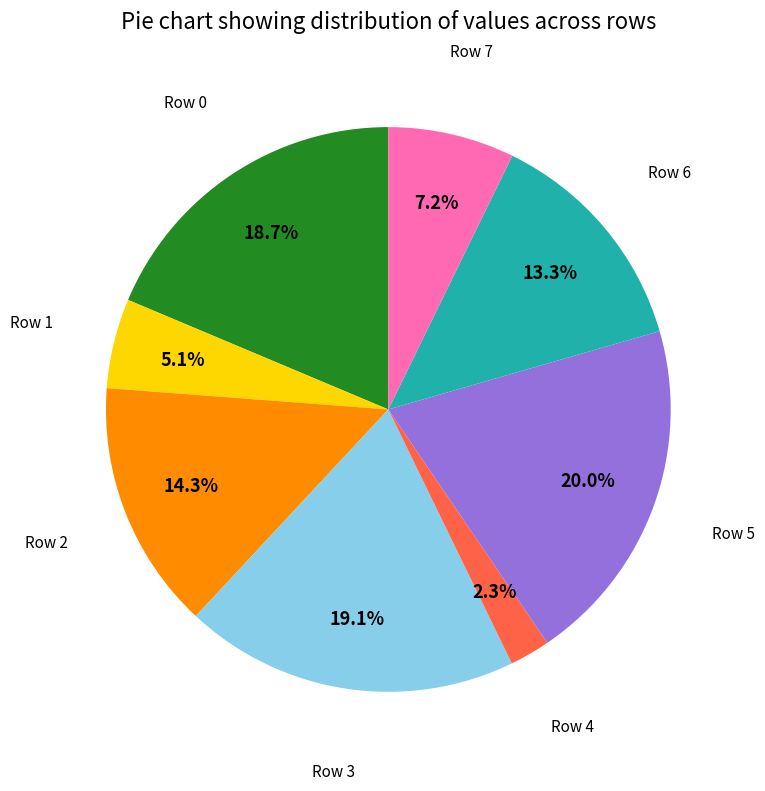

Does any single category account for the majority?

No